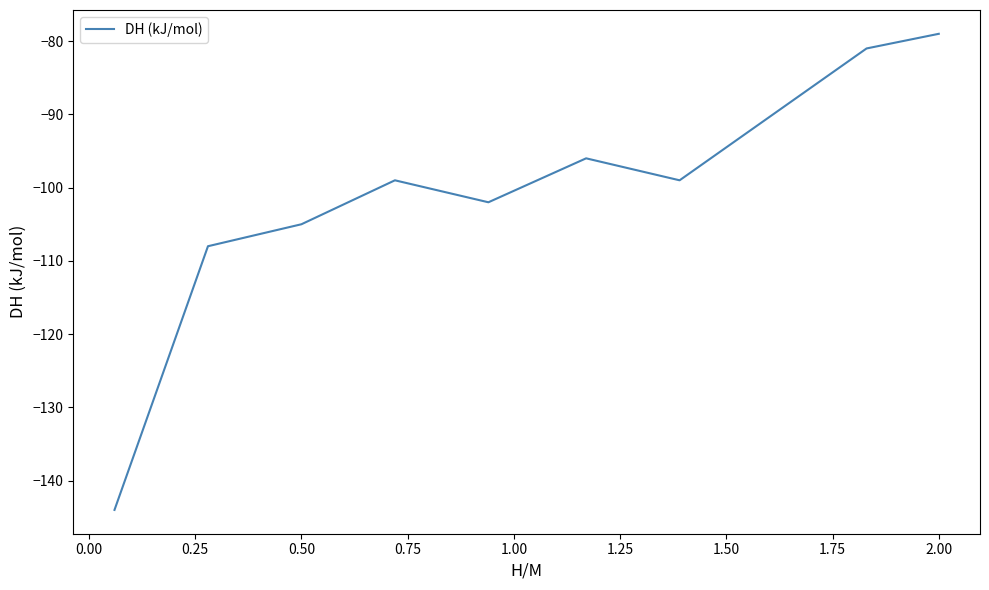

What is the difference between the maximum and second lowest values?

29